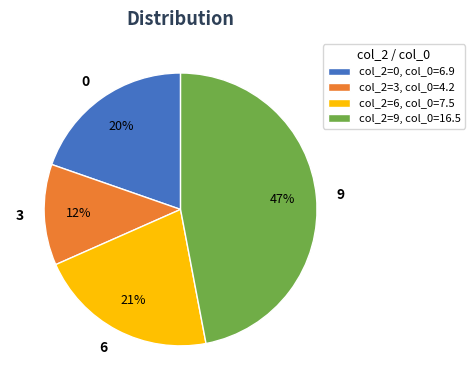

Is it true that 3 is 12% of the pie?

True